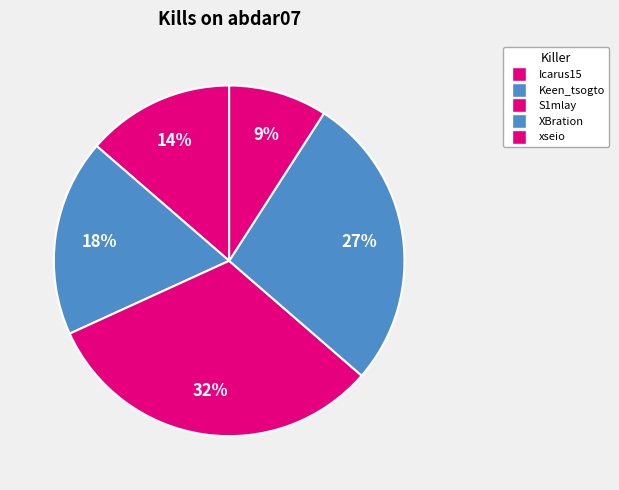

How many slices are in this pie chart?

5